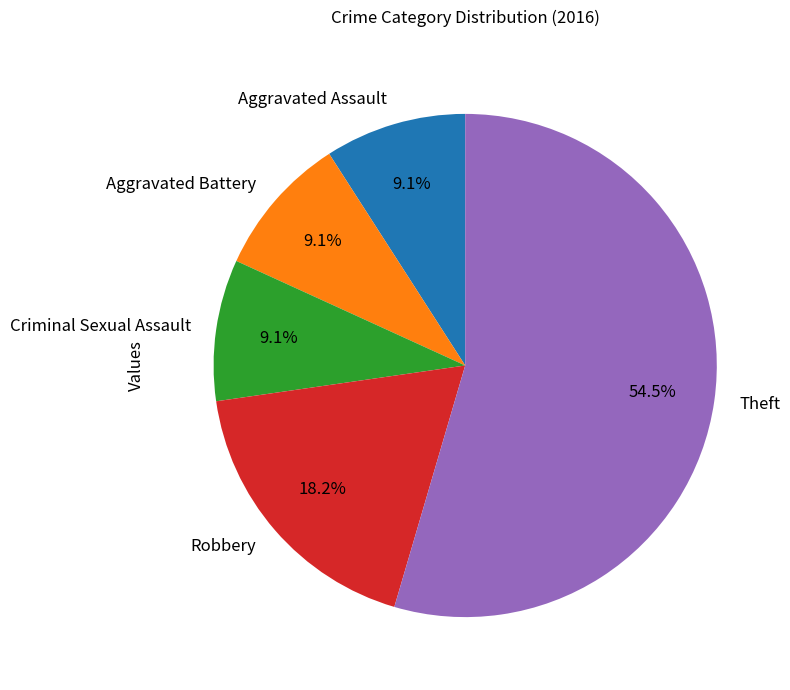

To the nearest percent, what is the difference between the largest and smallest slice percentages?

45%